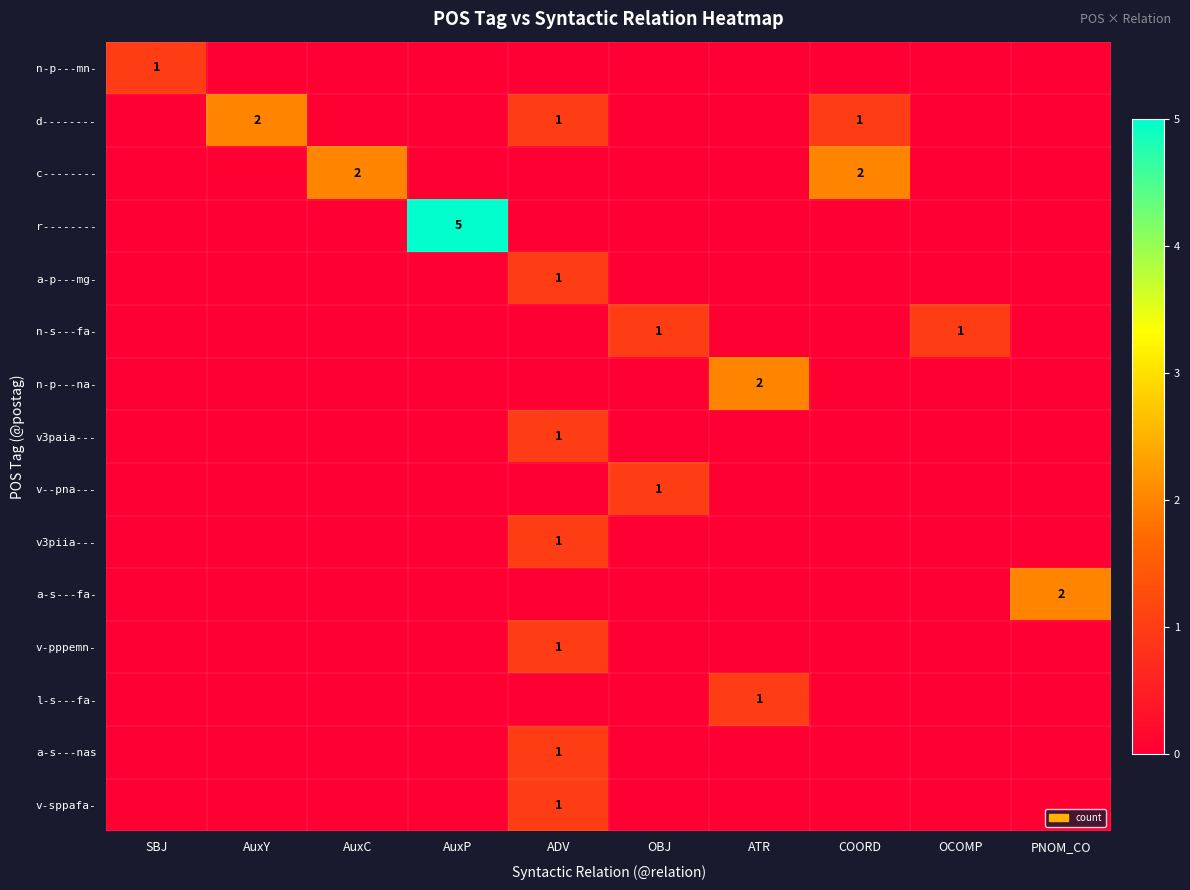

Is it true that n-p---na- equals 2 at ATR?

True